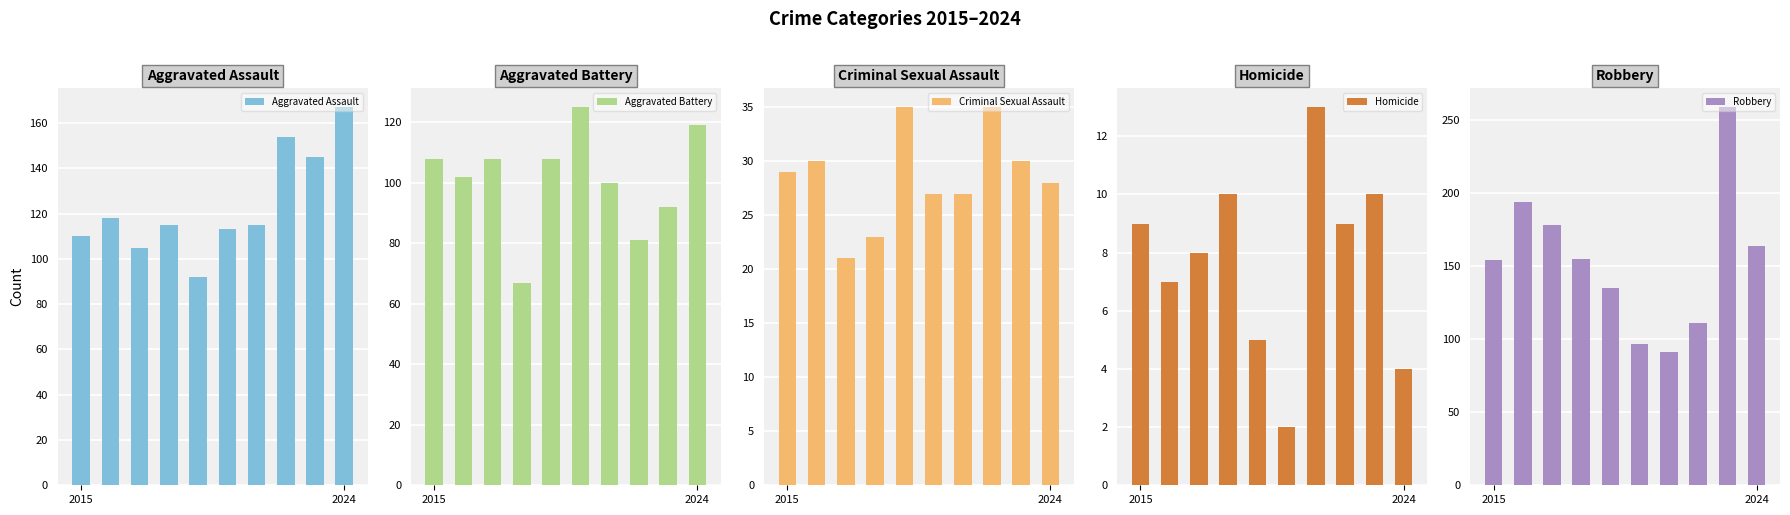

True or false: Aggravated Assault has a value of 70 at 2015.

False